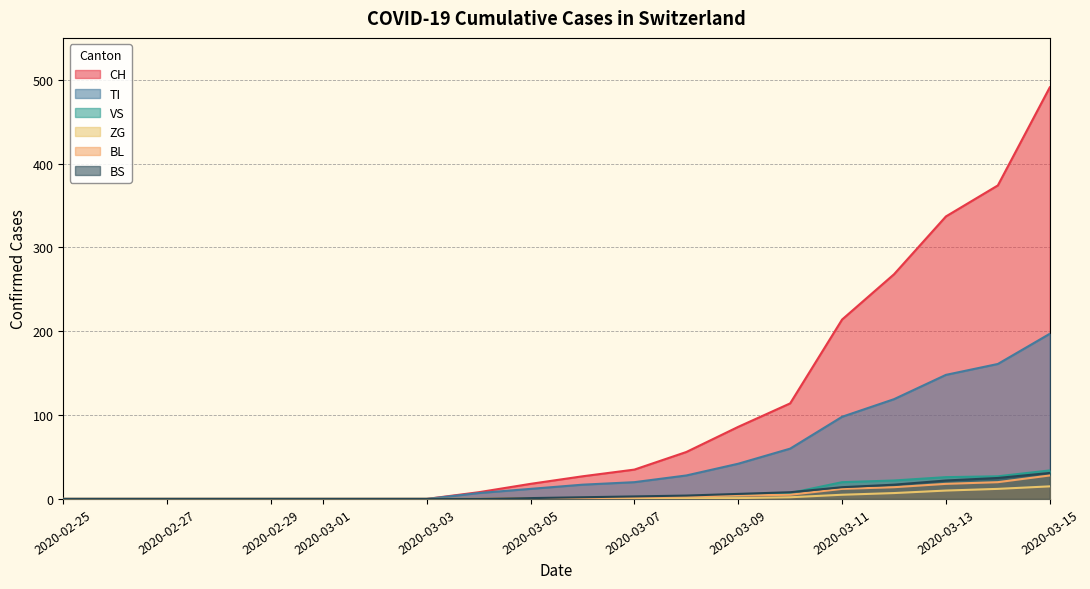

Which category has the lowest value across all series?

2020-02-25